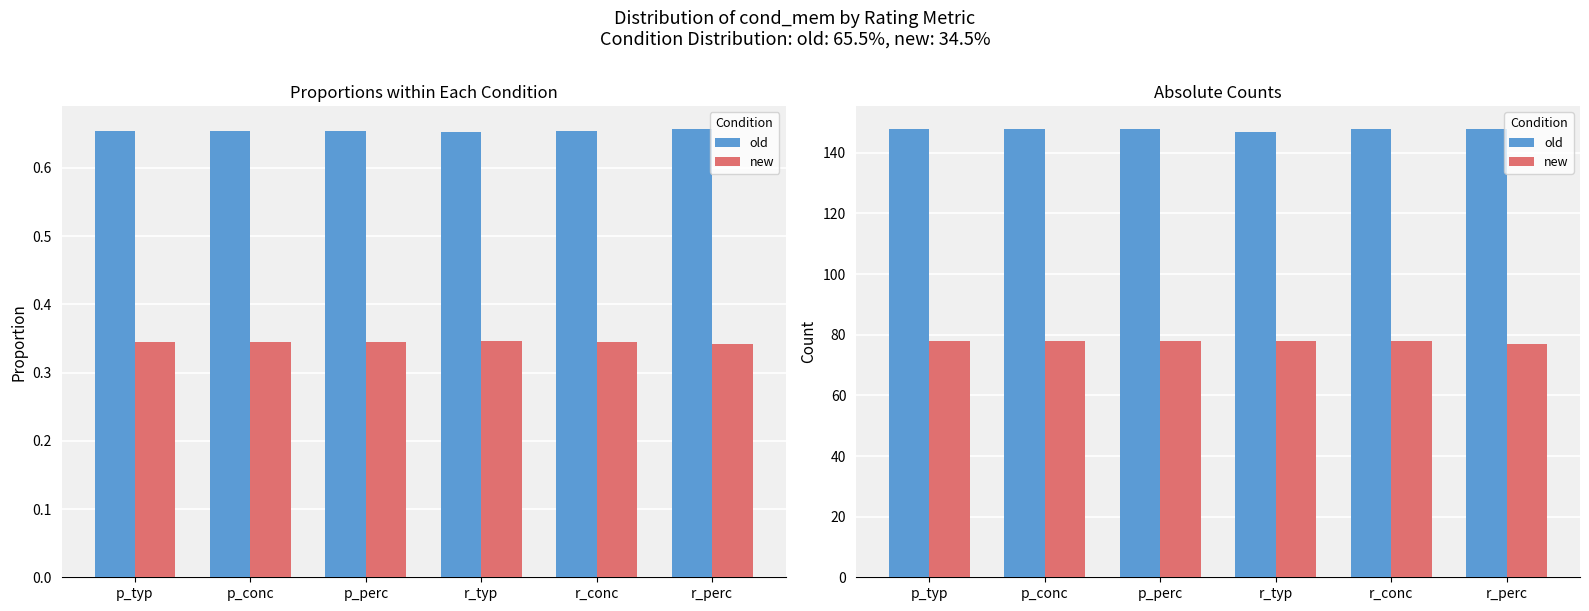

What is the sum of the new values at r_conc and r_perc?

155